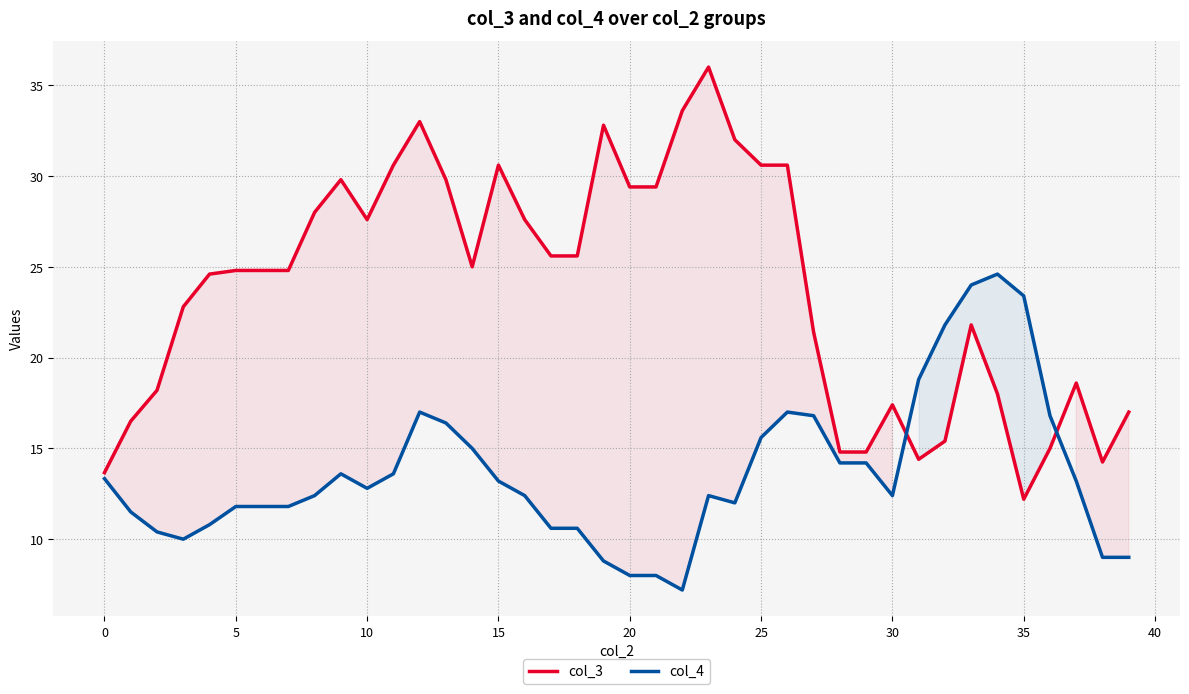

At how many categories does at least one series exceed 21?

29